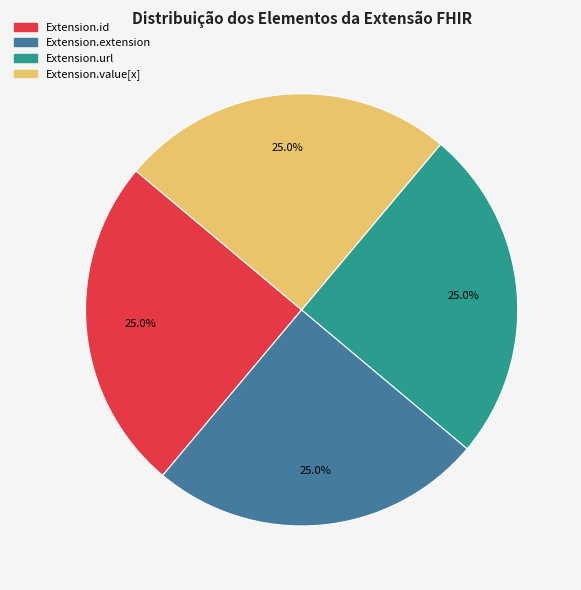

To the nearest percent, what portion does Extension.url represent?

25%